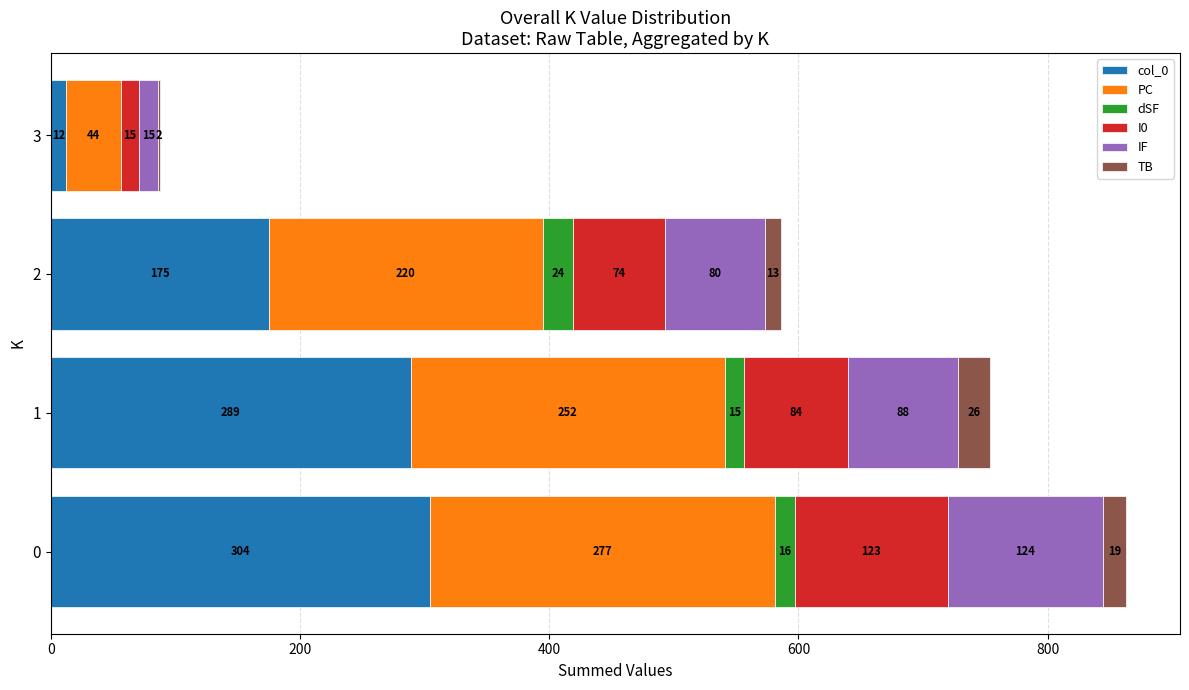

What is the total value across all series at 3?

88